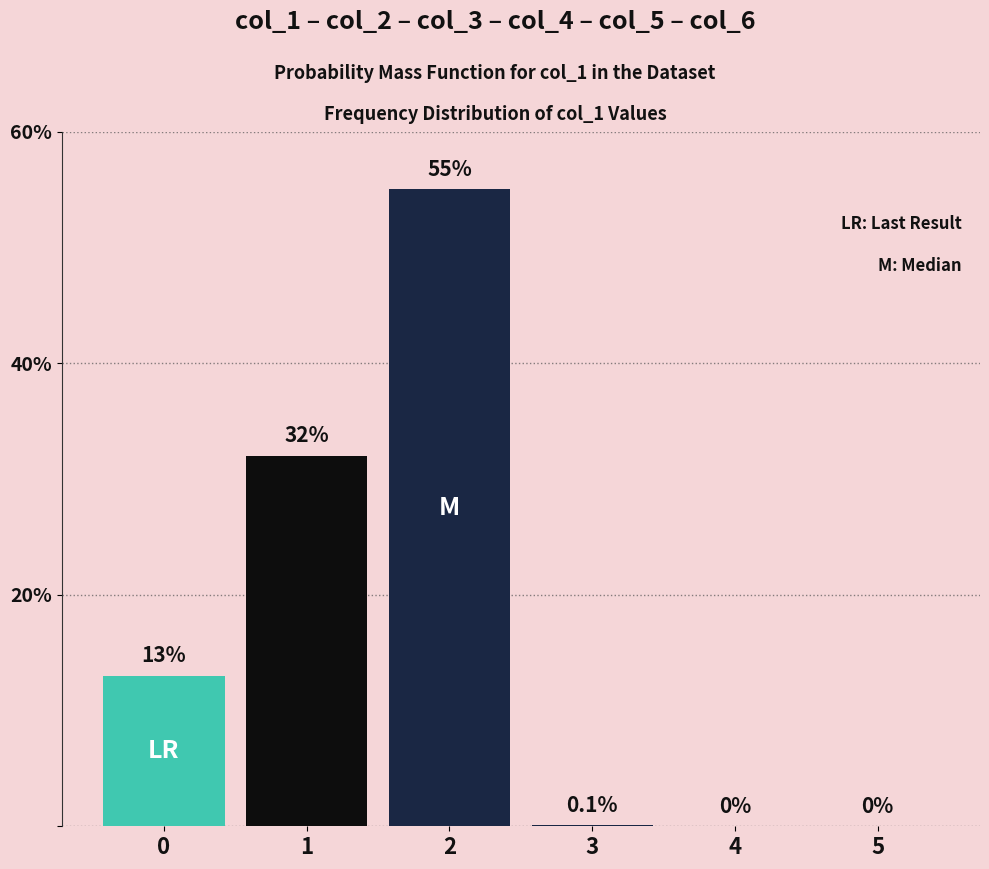

What is the sum of the values at 4 and 0?

13.0